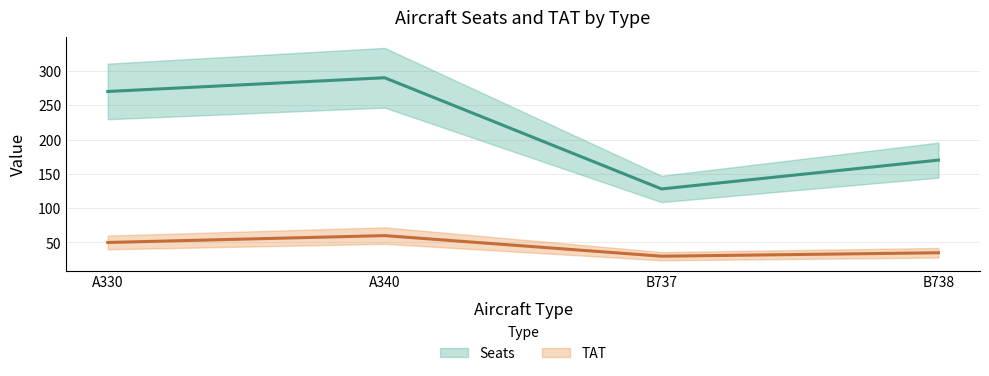

List the series in order of their peak value, lowest first.

TAT, Seats